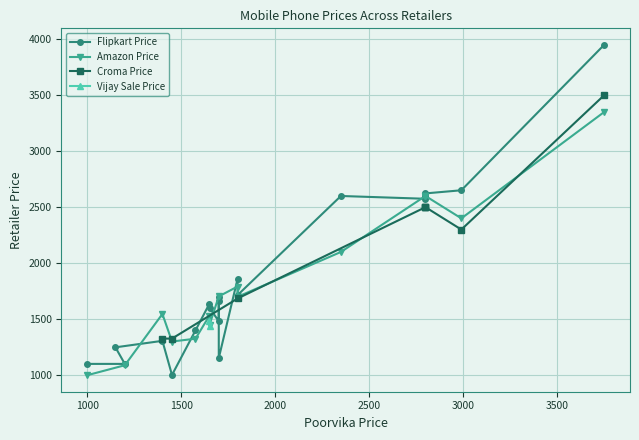

Is this an area chart (filled region under the line)?

No